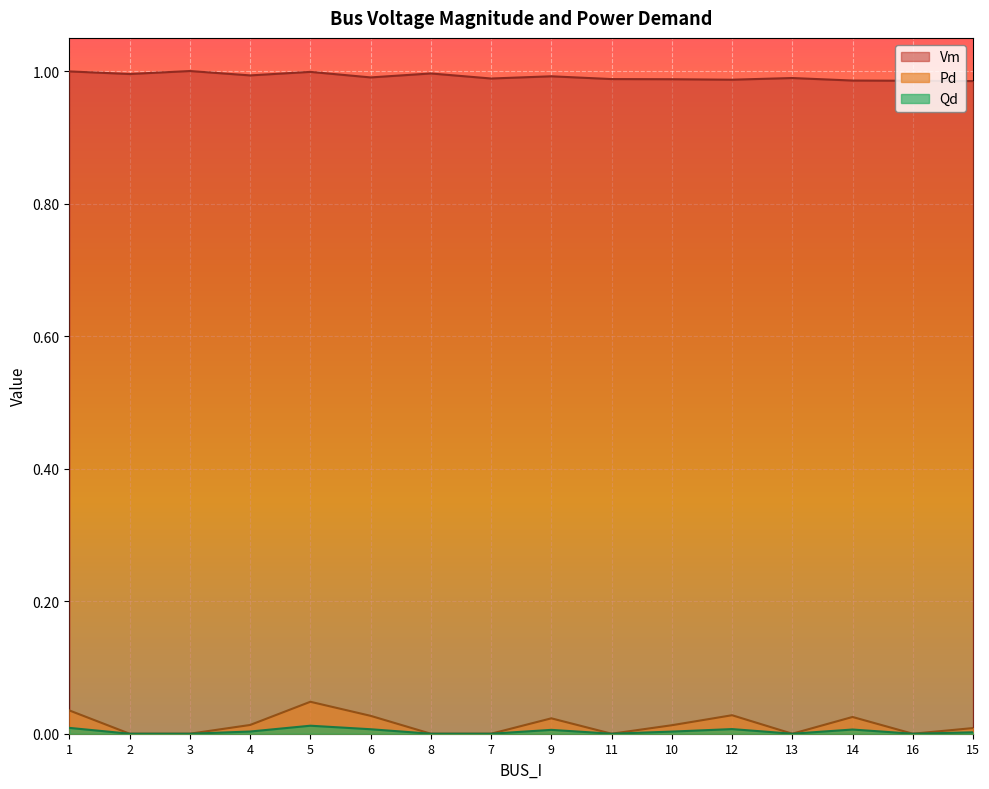

What is the total value across all series at 6?

1.0